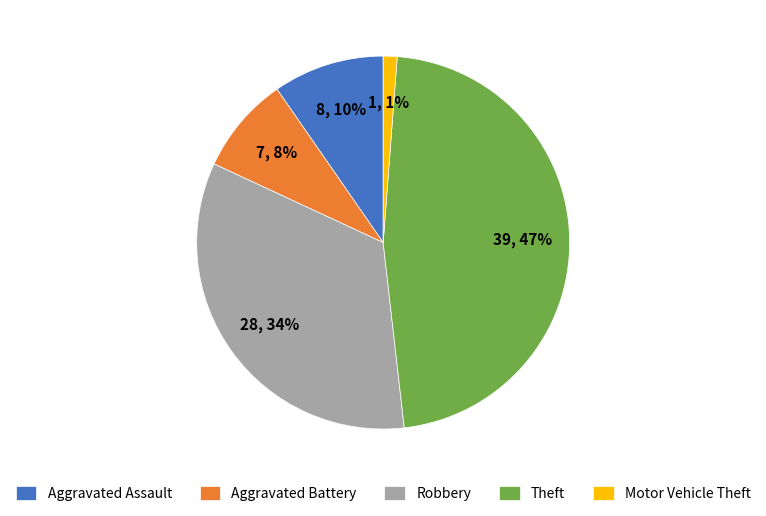

What percentage is the Aggravated Battery slice, to the nearest percent?

8%